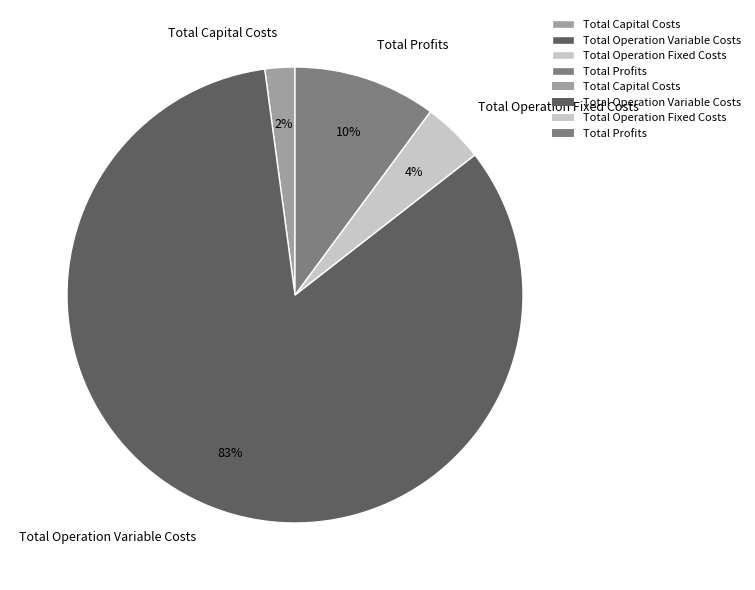

Is the sum of Total Operation Variable Costs and Total Capital Costs greater than half?

Yes